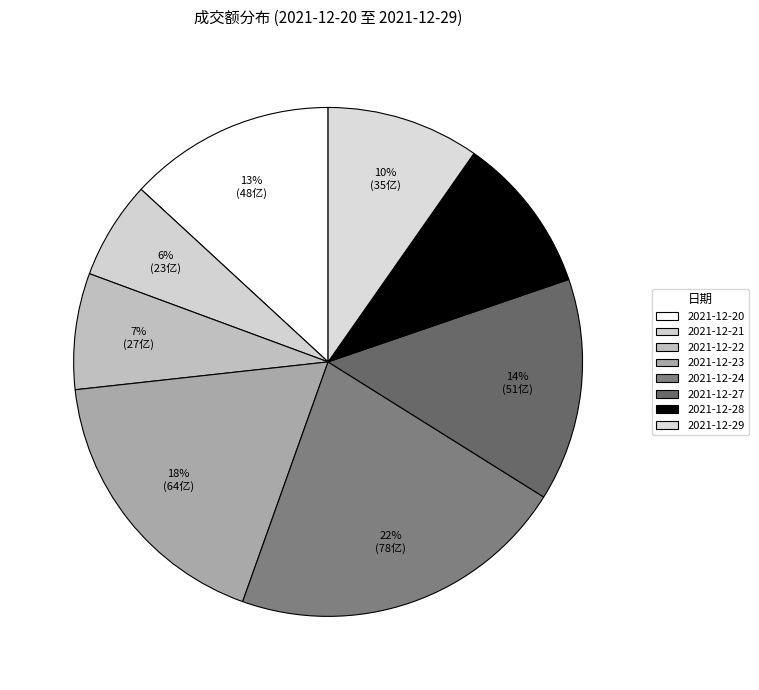

How many segments does this pie chart have?

8